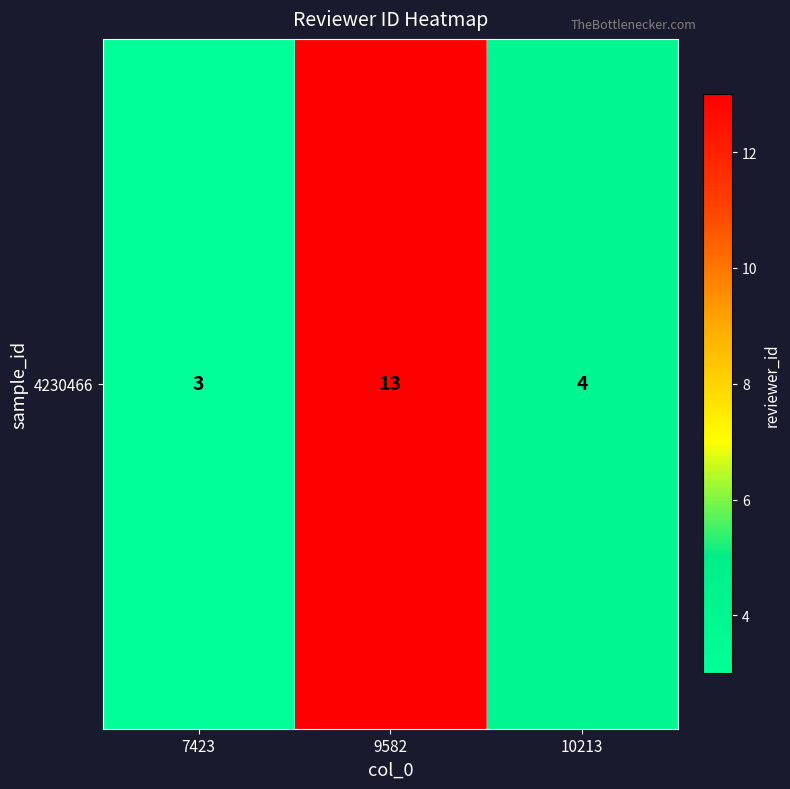

Reading right to left, extract all data points from this chart.

10213=4	9582=13	7423=3